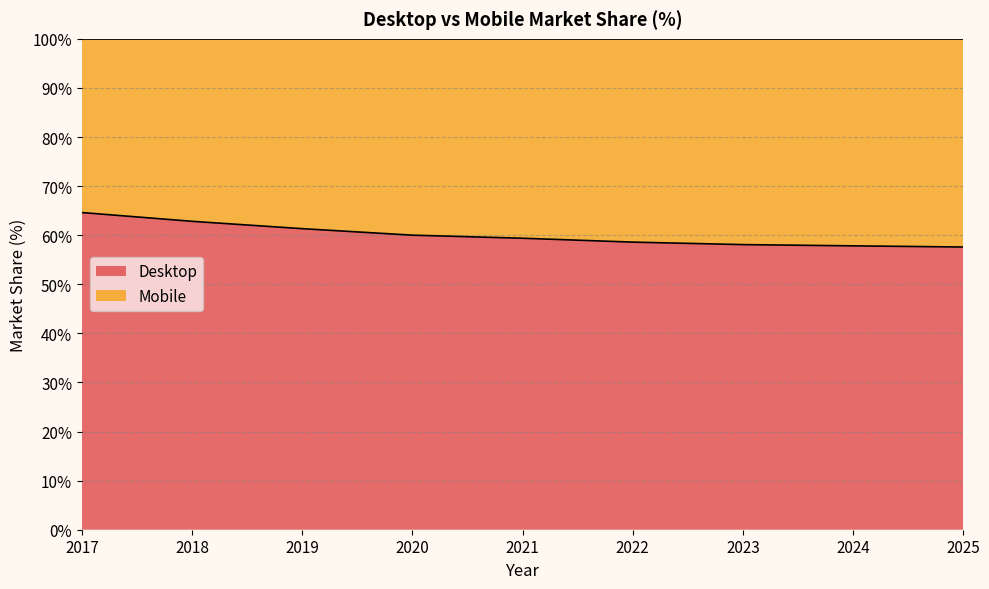

Does the chart display data point markers on the line(s)?

No